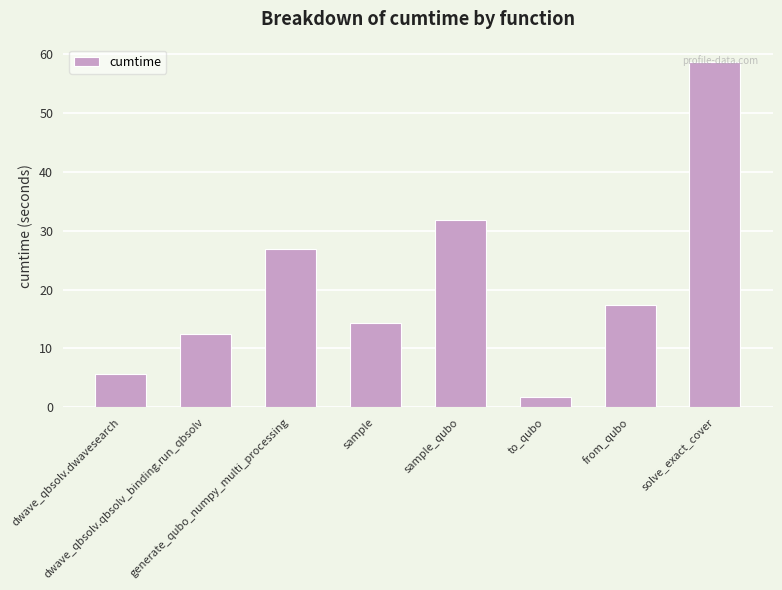

Which has a higher value, to_qubo or sample_qubo?

sample_qubo